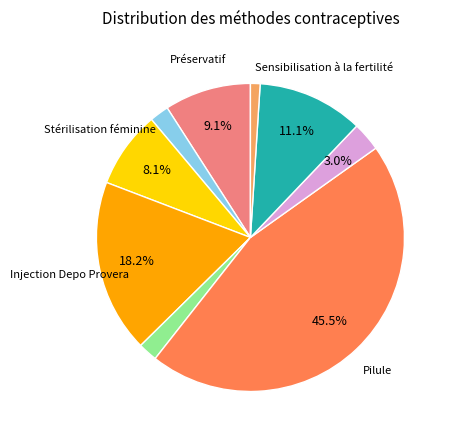

Is there any slice that represents more than half of the pie?

No